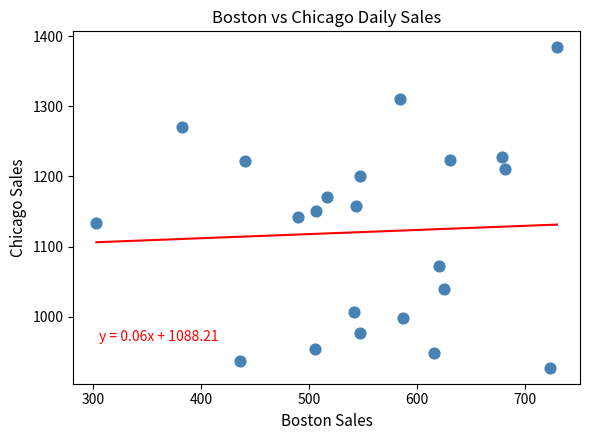

What is the range of X values (max minus min)?

426.5